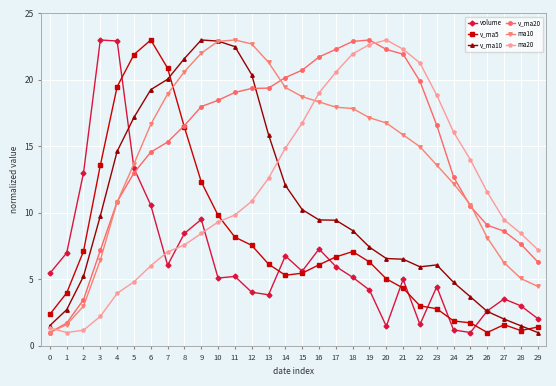

How many times do volume and ma20 cross each other?

3